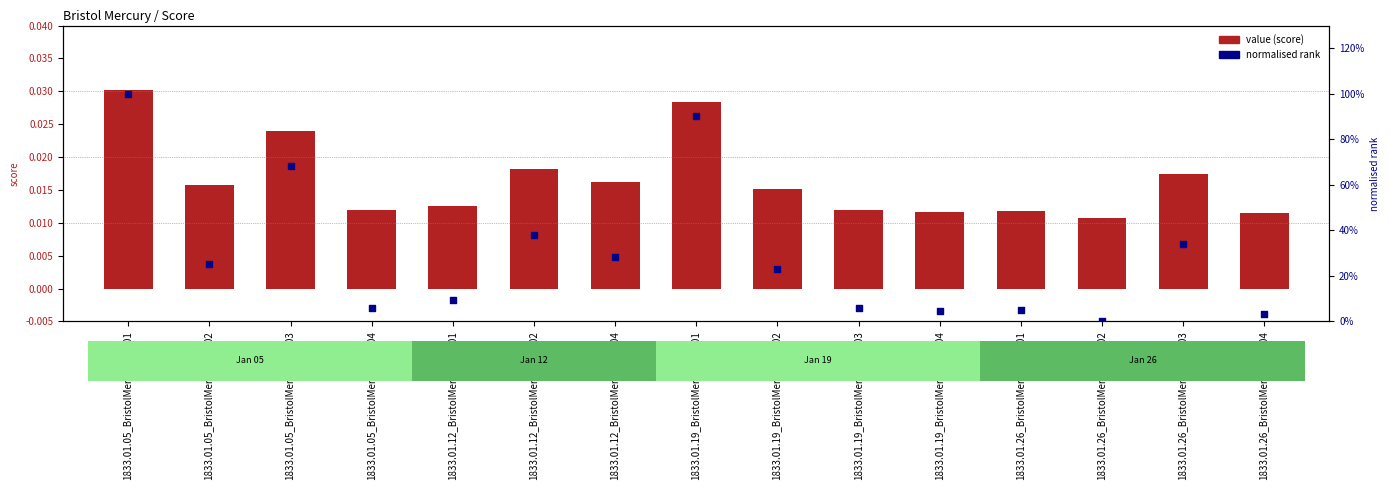

What are all the series names shown in the legend?

value (score), normalised rank